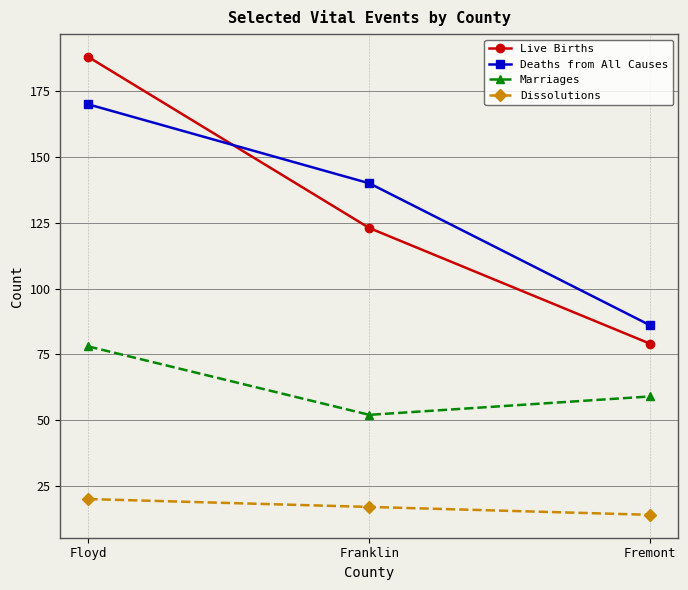

Which category has the highest value in the Marriages series?

Floyd